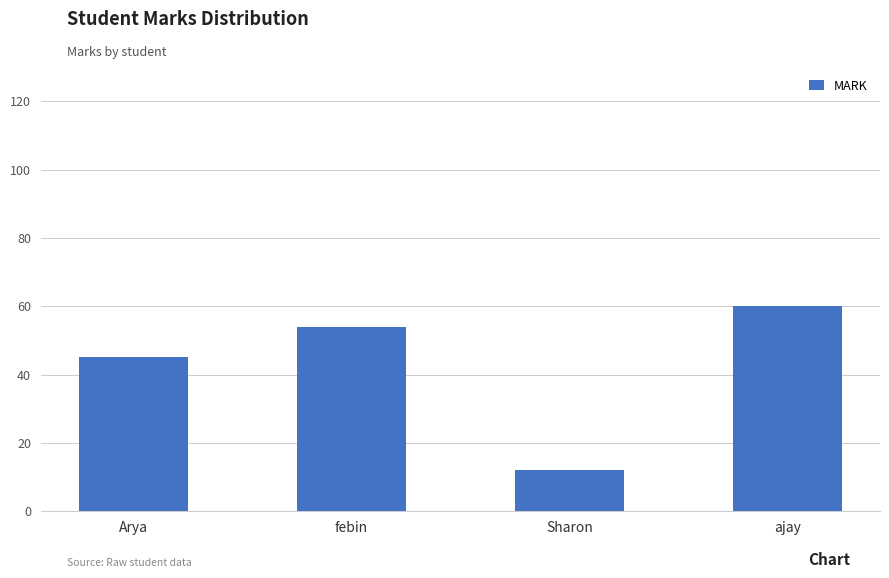

Count the number of categories in the chart.

4